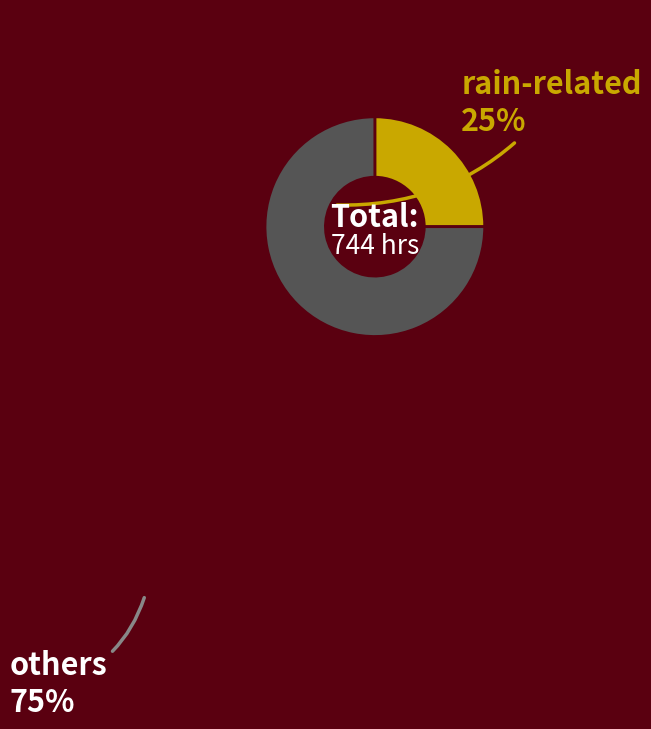

Rank the categories by value from highest to lowest.

others, rain-related